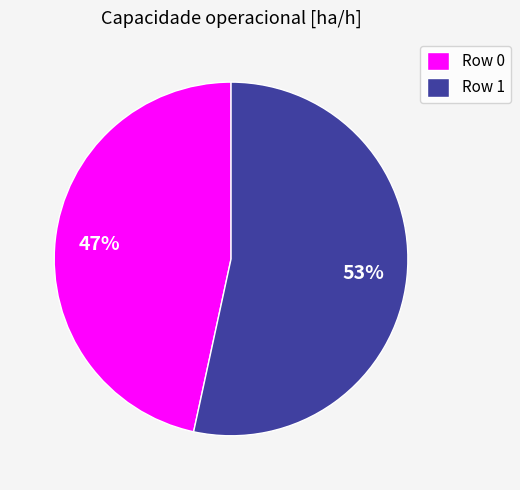

What is the smallest slice in the pie chart?

Row 0